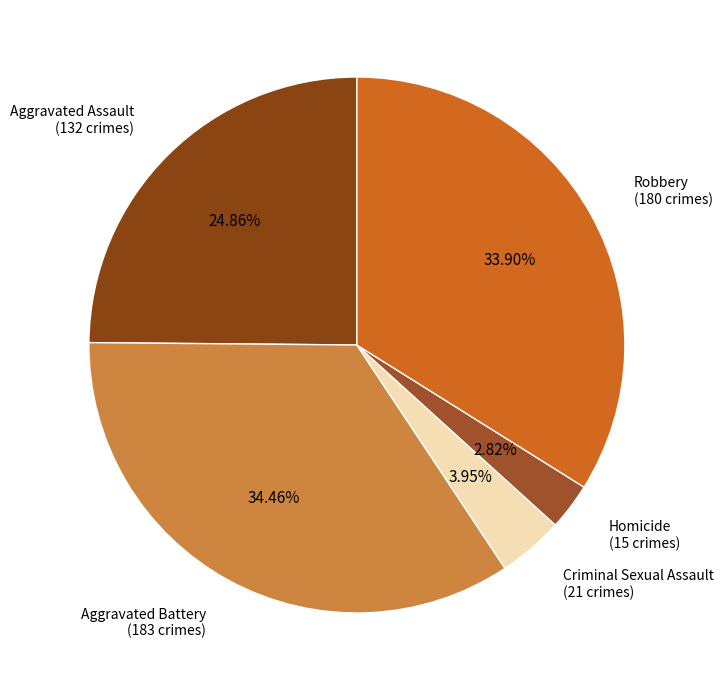

To the nearest percent, what is the difference between the Homicide and Robbery slice percentages?

31%